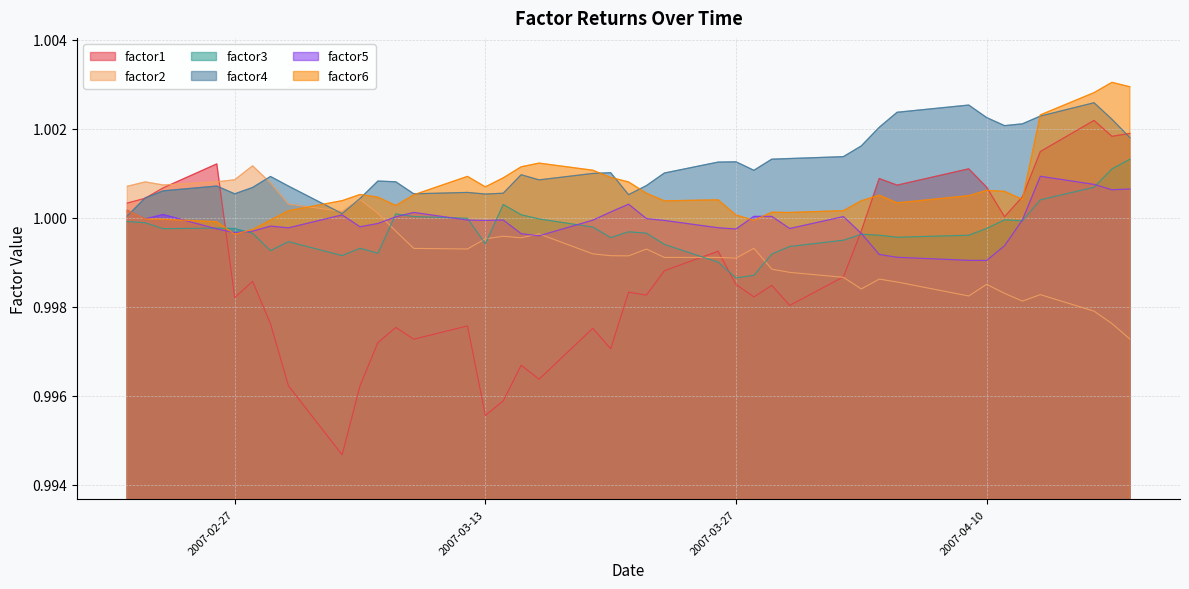

What is the greatest value displayed?

1.0